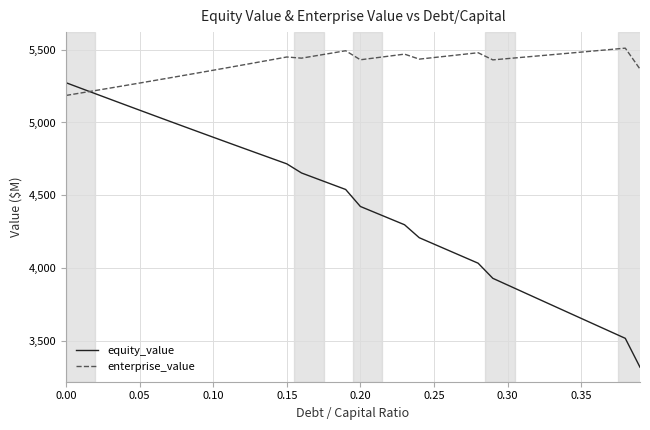

Which series has the largest range (max minus min)?

equity_value